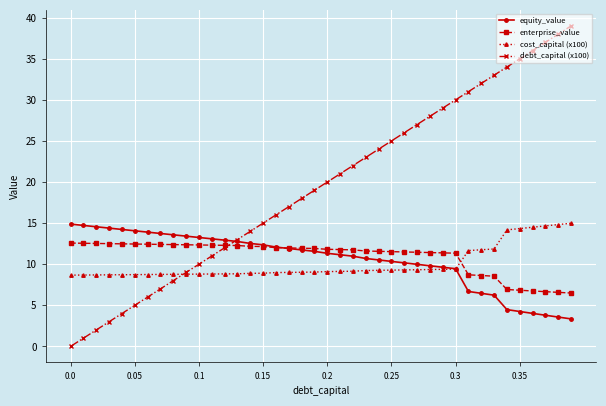

How many intersections are there between enterprise_value and cost_capital (x100)?

1